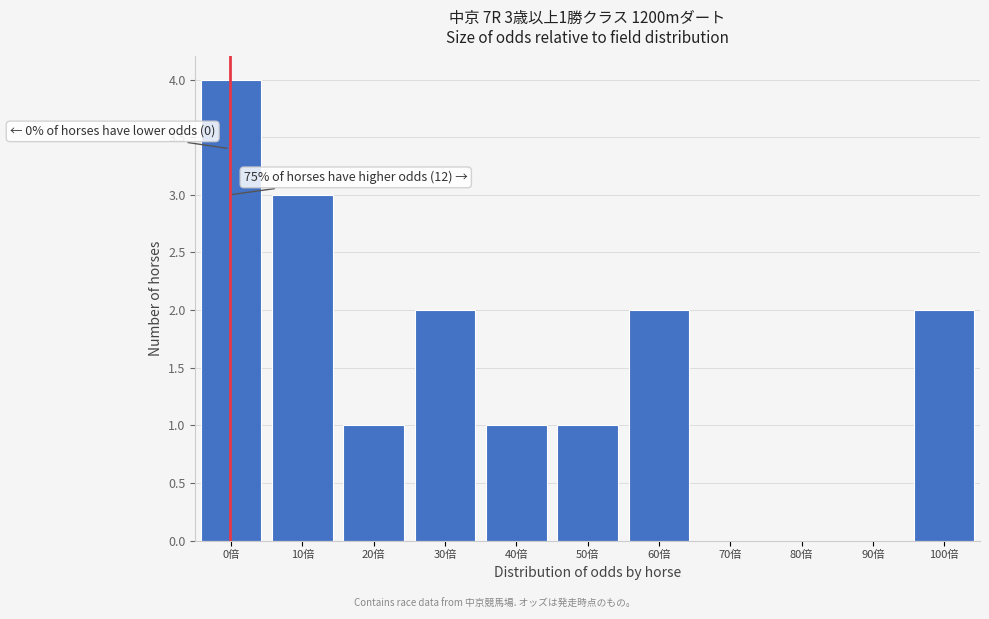

Reading right to left, list all the values displayed in this chart.

100倍=2	90倍=0	80倍=0	70倍=0	60倍=2	50倍=1	40倍=1	30倍=2	20倍=1	10倍=3	0倍=4